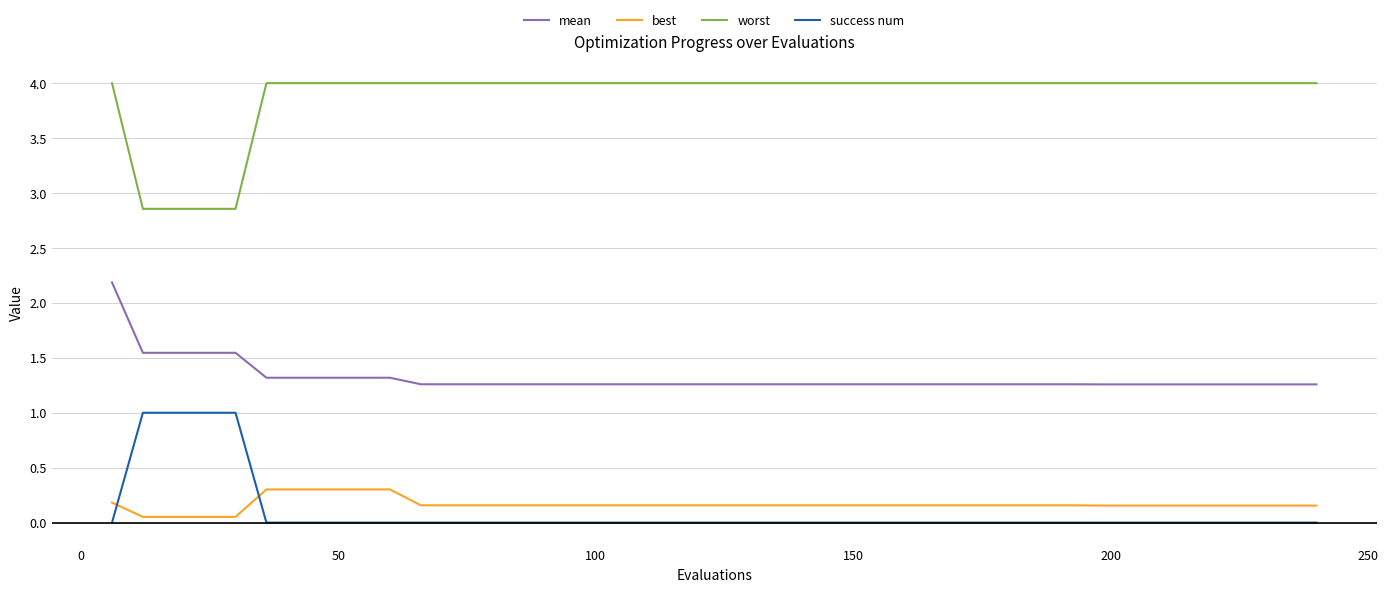

Which series ends up on top after the final intersection of success num and best?

best